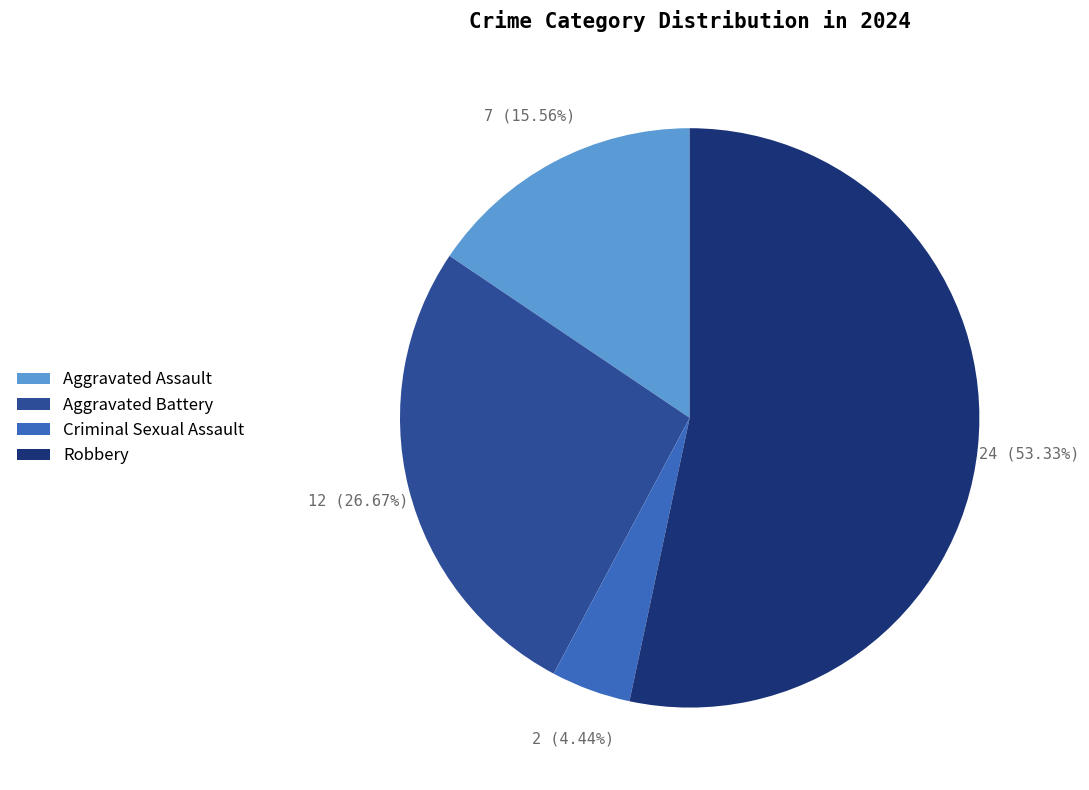

Combined, what portion of the pie is Criminal Sexual Assault and Aggravated Battery?

31.1%